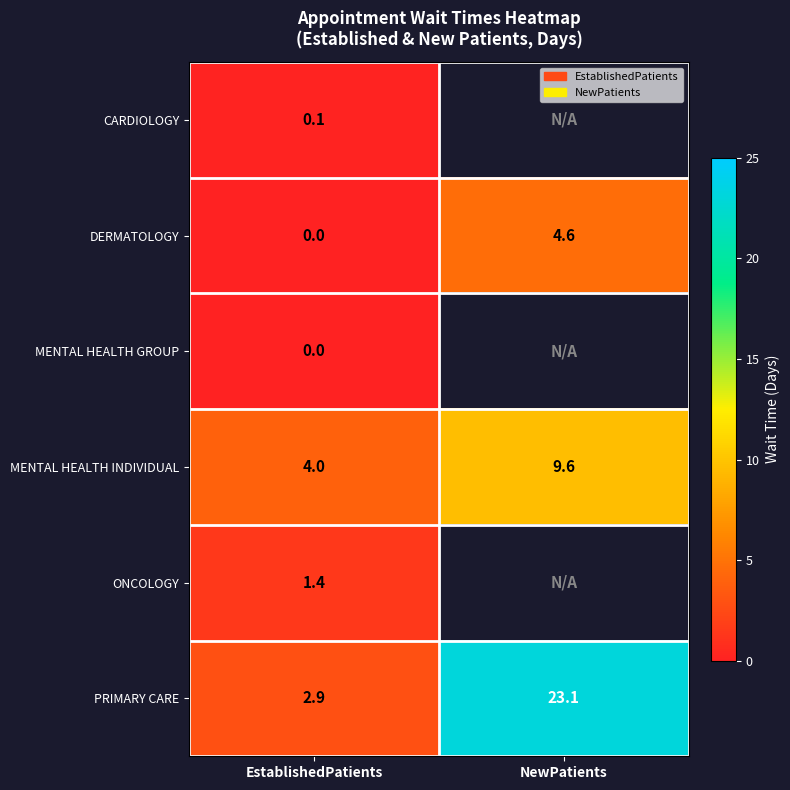

Which category has the highest value across all series?

NewPatients